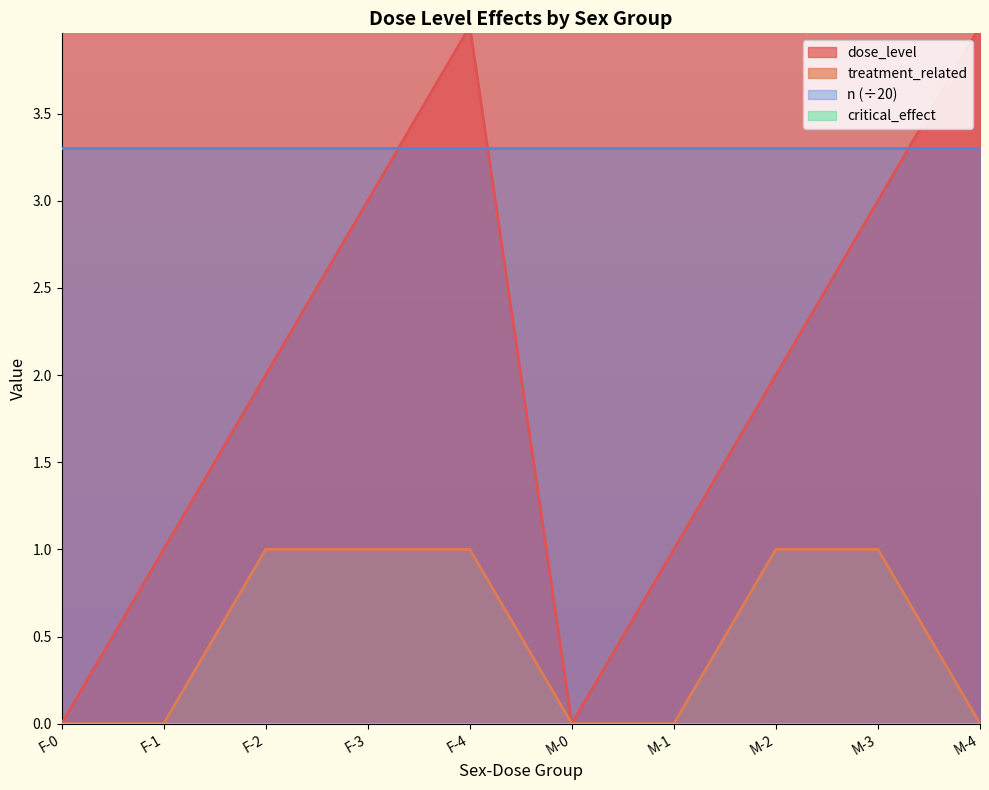

Is it true that treatment_related equals 1 at M-3?

True